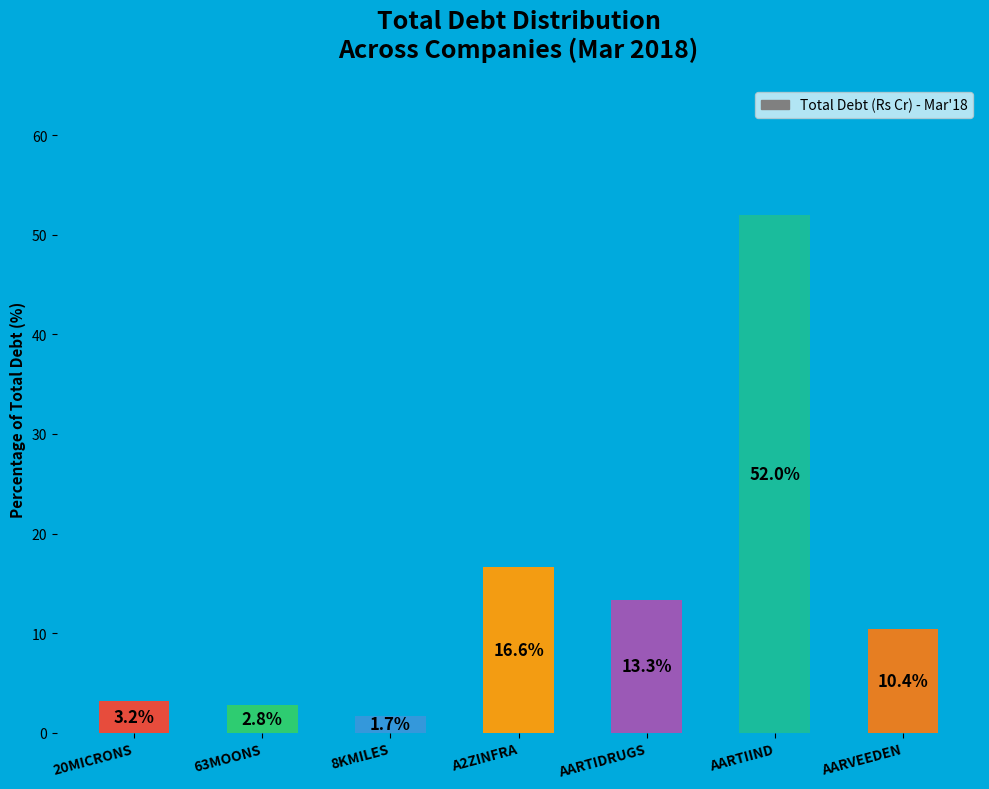

What is the sum of all values?

100.0